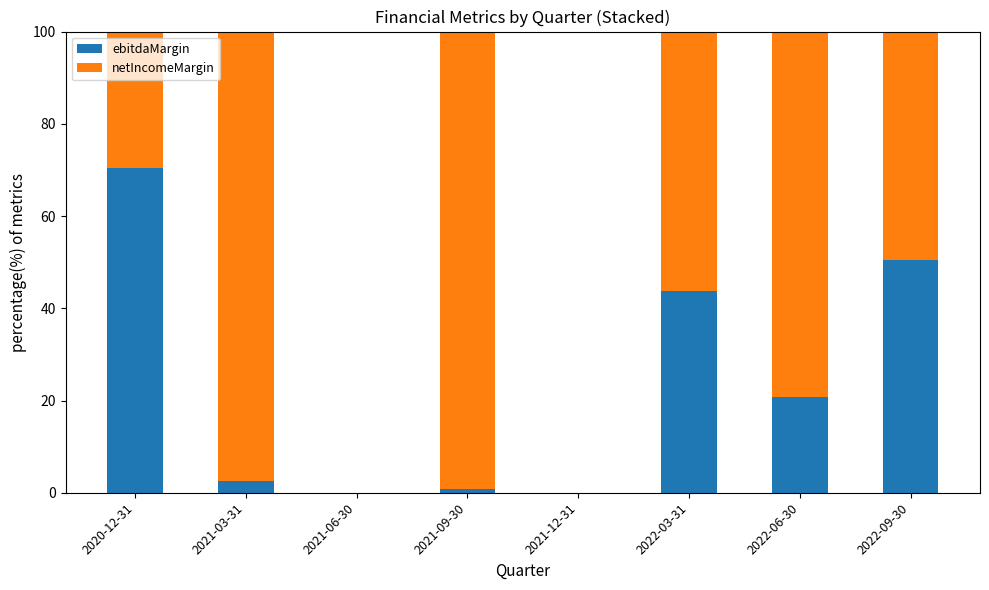

Reading left to right, what are the values for ebitdaMargin?

2020-12-31=70.4	2021-03-31=2.6	2021-06-30=0.0	2021-09-30=0.9	2021-12-31=0.0	2022-03-31=43.8	2022-06-30=20.8	2022-09-30=50.5